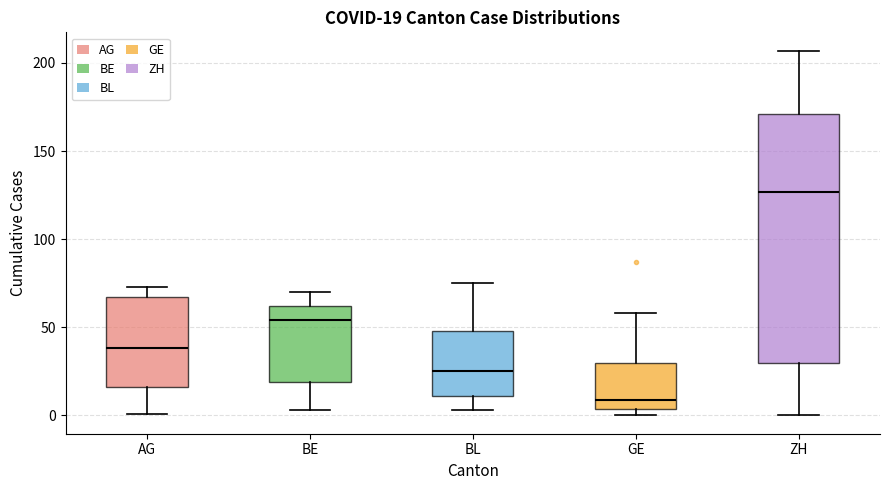

Which box's median line is the lowest?

GE